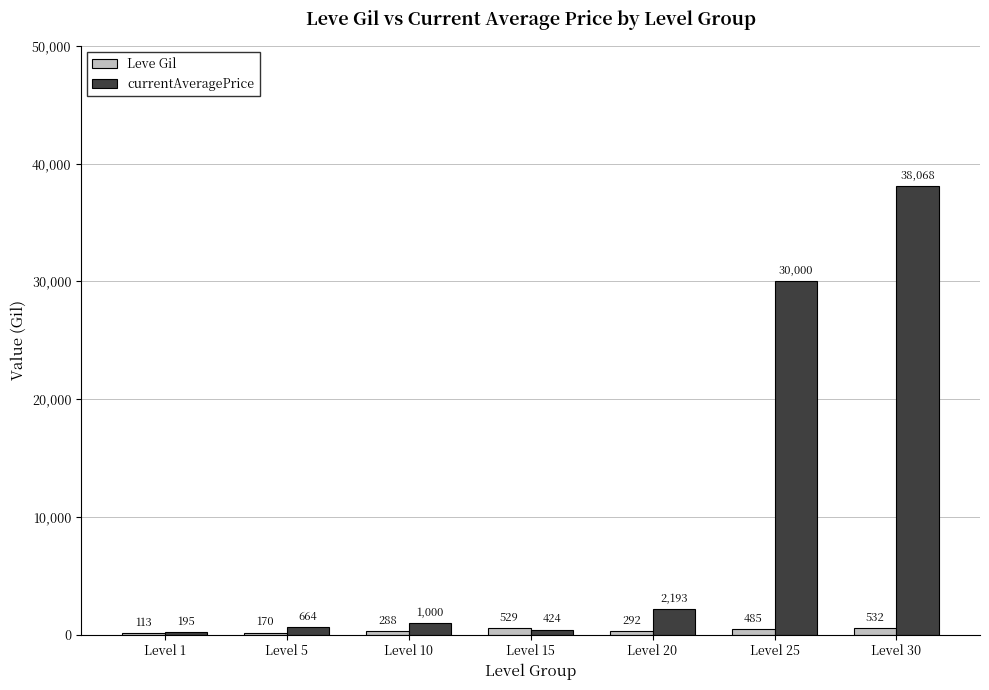

At which category does the chart reach its peak across all series?

Level 30